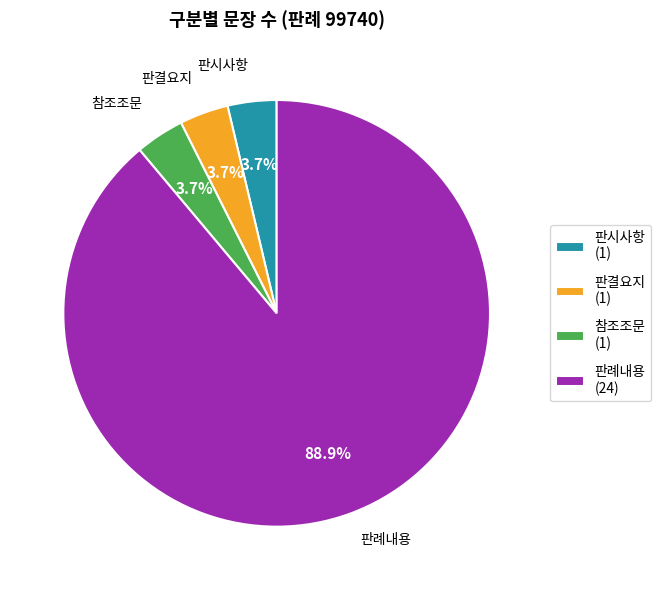

To the nearest percent, what is the difference between the largest and smallest slice percentages?

85%